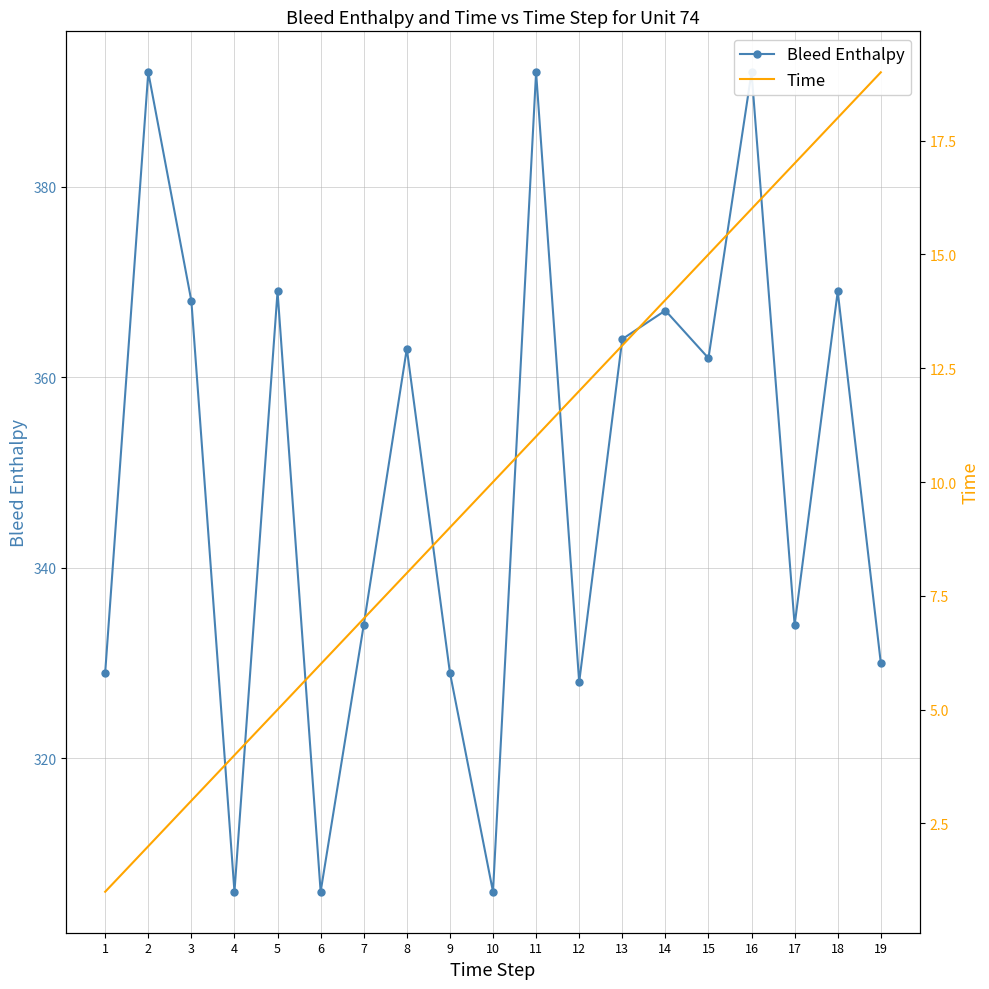

How many data points in Time are above 10?

9